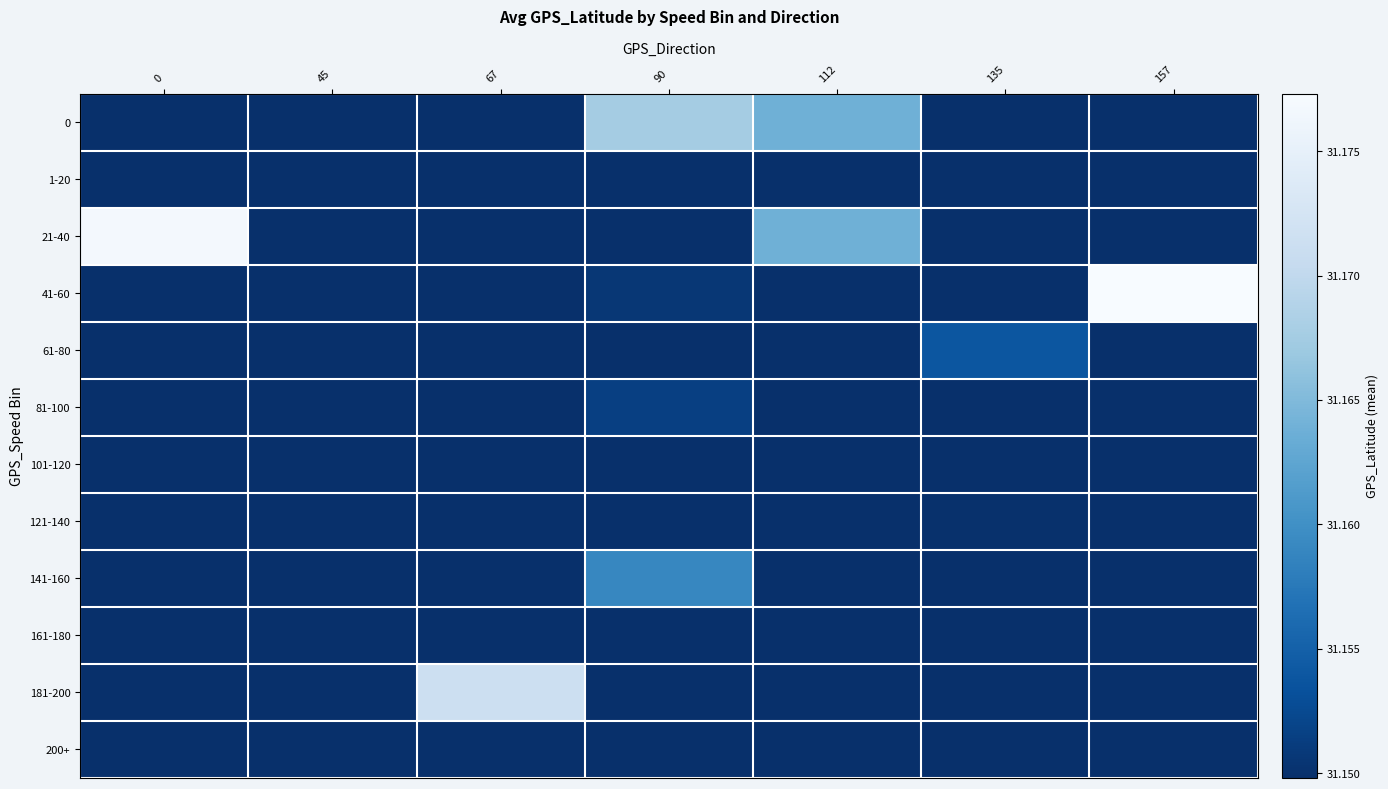

Reading left to right, extract all data points from this chart.

0: 0=31.1	45=31.1	67=31.1	90=31.2	112=31.2	135=31.1	157=31.1
1-20: 0=31.1	45=31.1	67=31.1	90=31.1	112=31.1	135=31.1	157=31.1
21-40: 0=31.2	45=31.1	67=31.1	90=31.1	112=31.2	135=31.1	157=31.1
41-60: 0=31.1	45=31.1	67=31.1	90=31.2	112=31.1	135=31.1	157=31.2
61-80: 0=31.1	45=31.1	67=31.1	90=31.1	112=31.1	135=31.2	157=31.1
81-100: 0=31.1	45=31.1	67=31.1	90=31.2	112=31.1	135=31.1	157=31.1
101-120: 0=31.1	45=31.1	67=31.1	90=31.1	112=31.1	135=31.1	157=31.1
121-140: 0=31.1	45=31.1	67=31.1	90=31.1	112=31.1	135=31.1	157=31.1
141-160: 0=31.1	45=31.1	67=31.1	90=31.2	112=31.1	135=31.1	157=31.1
161-180: 0=31.1	45=31.1	67=31.1	90=31.1	112=31.1	135=31.1	157=31.1
181-200: 0=31.1	45=31.1	67=31.2	90=31.1	112=31.1	135=31.1	157=31.1
200+: 0=31.1	45=31.1	67=31.1	90=31.1	112=31.1	135=31.1	157=31.1